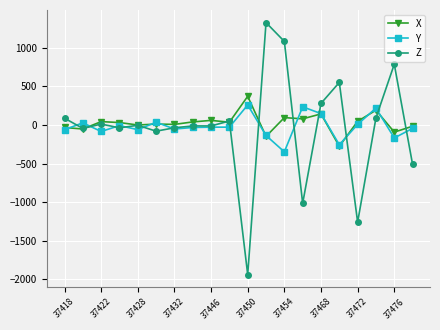

What is the value of the Z point at the 14th from the left?

-1016